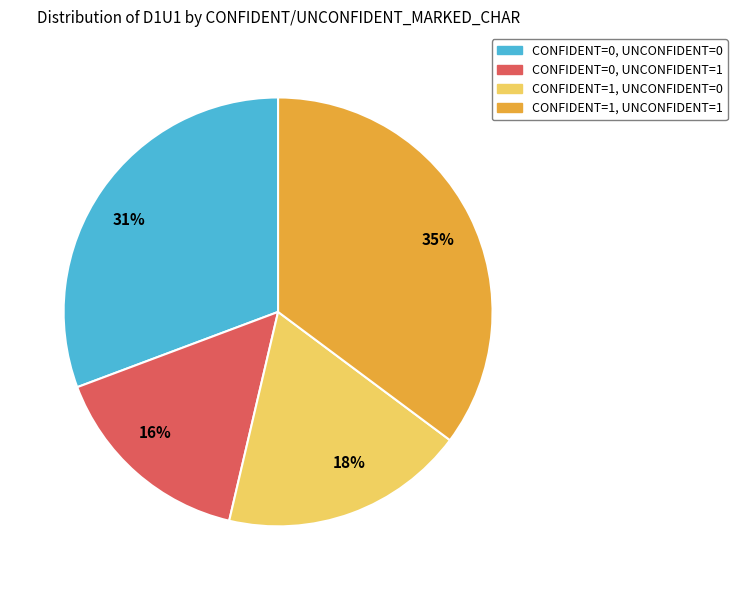

Combined, do 16% and 35% account for over 50%?

Yes